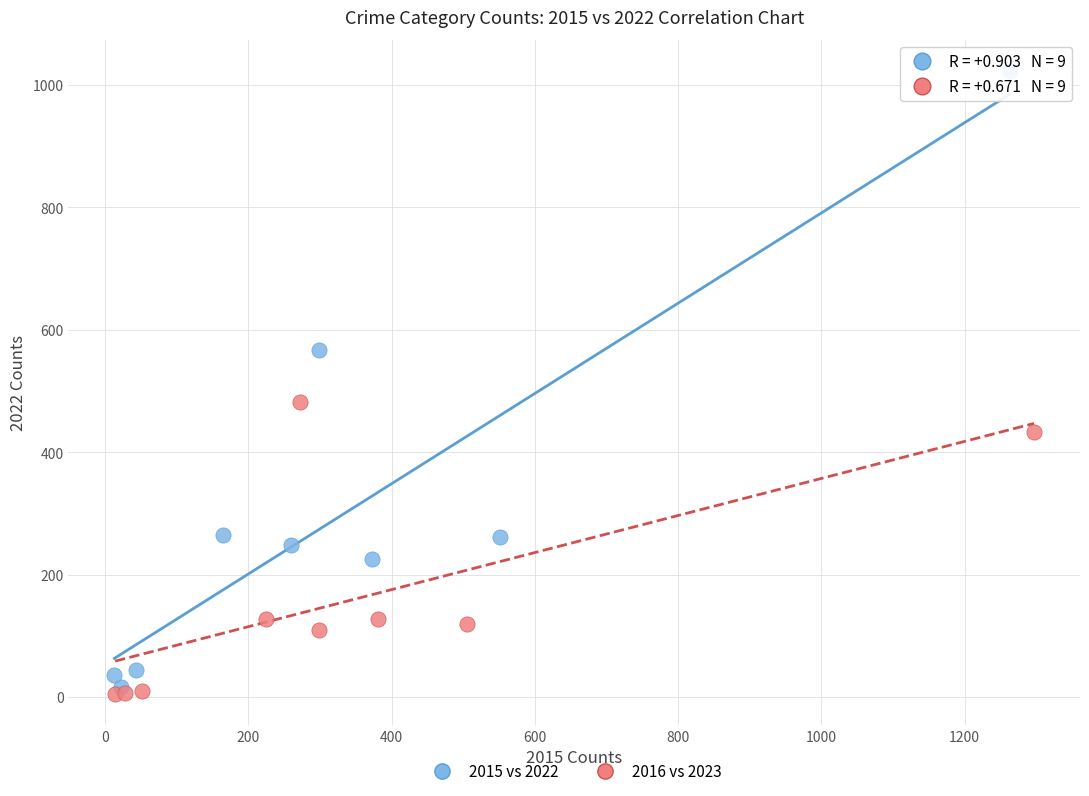

Which series has the widest spread of Y values?

2015 vs 2022